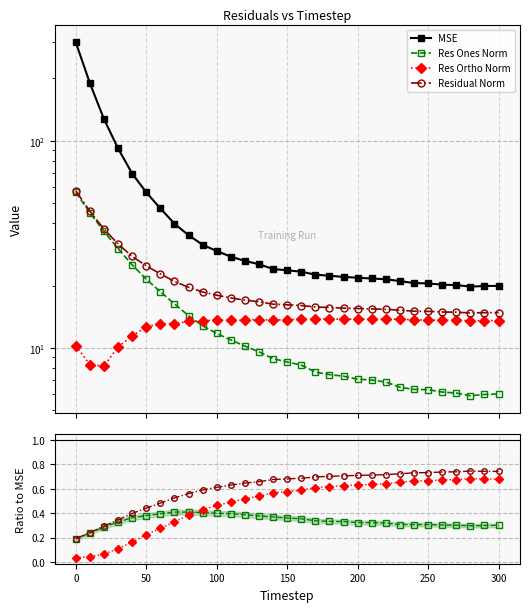

What is the average value of the residual_norm series?

20.5